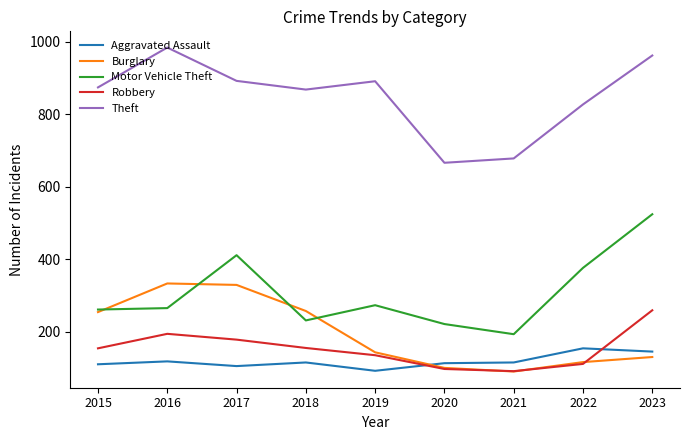

Read the Burglary value at 2019.

143